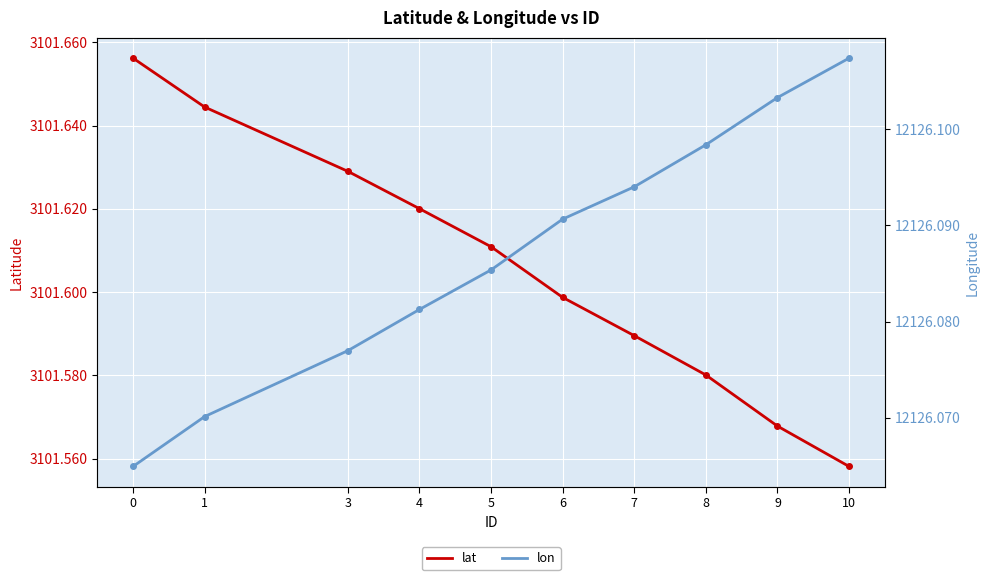

Count the number of categories in the chart.

10